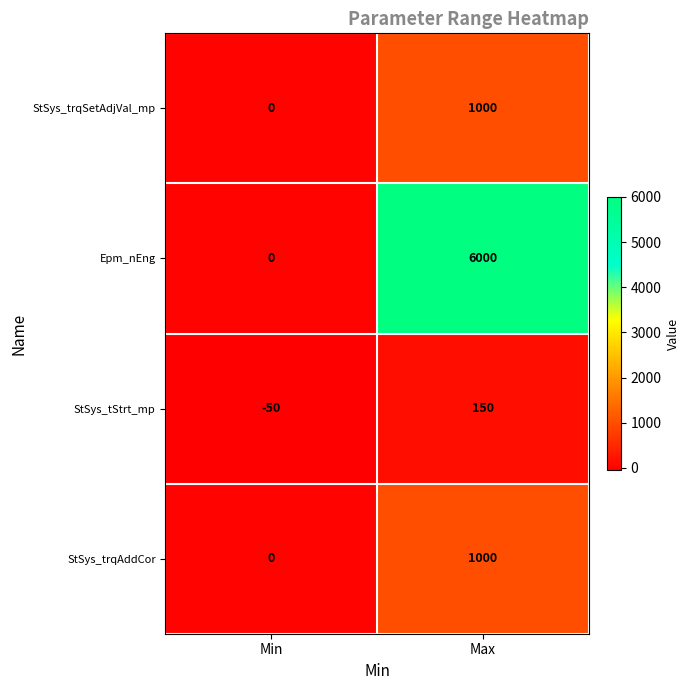

What is the difference between the highest and lowest values at Max?

5850